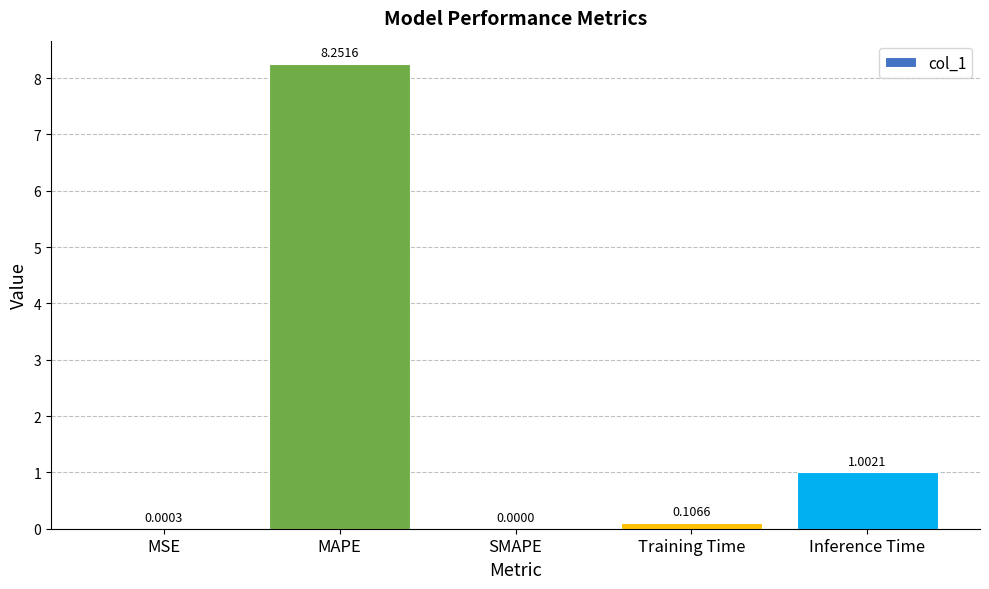

Which category has the highest value across all series?

MAPE